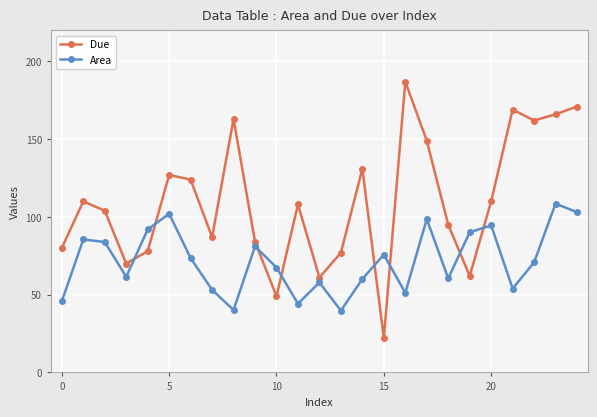

What is the smallest value displayed?

22.0